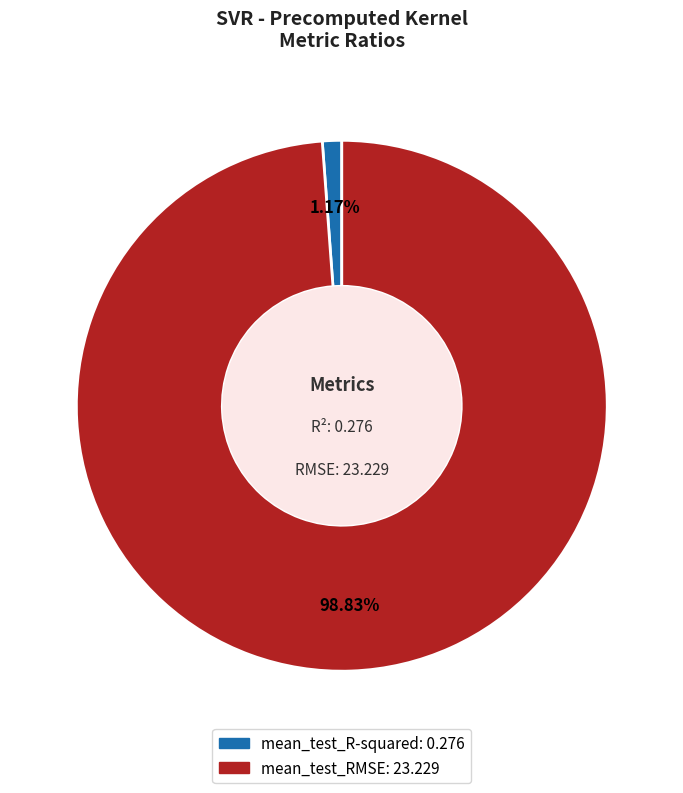

To the nearest percent, what is the difference between the mean_test_RMSE and mean_test_R-squared slice percentages?

98%